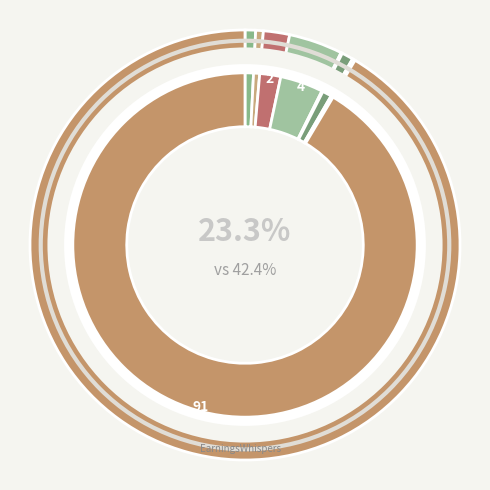

True or false: peng-yun-jiao-25 accounts for 1% of the total.

True